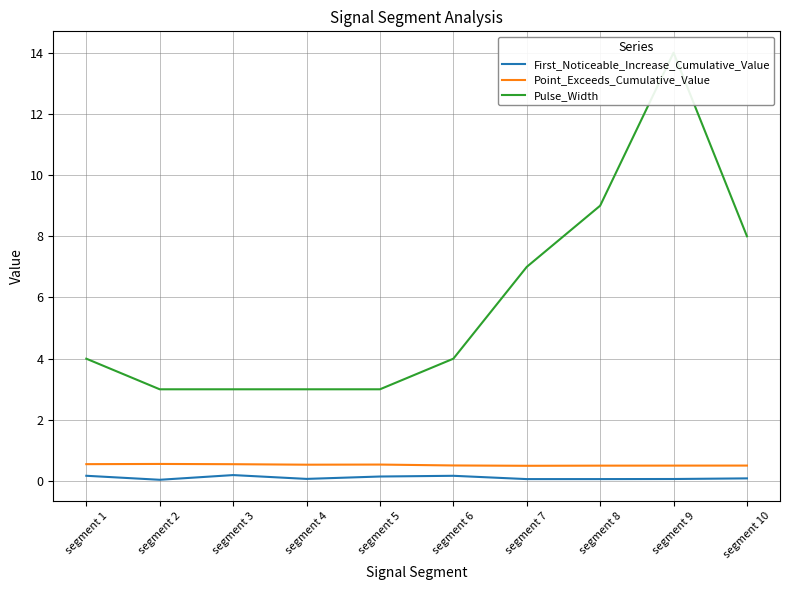

List the series in order of their peak value, lowest first.

First_Noticeable_Increase_Cumulative_Value, Point_Exceeds_Cumulative_Value, Pulse_Width